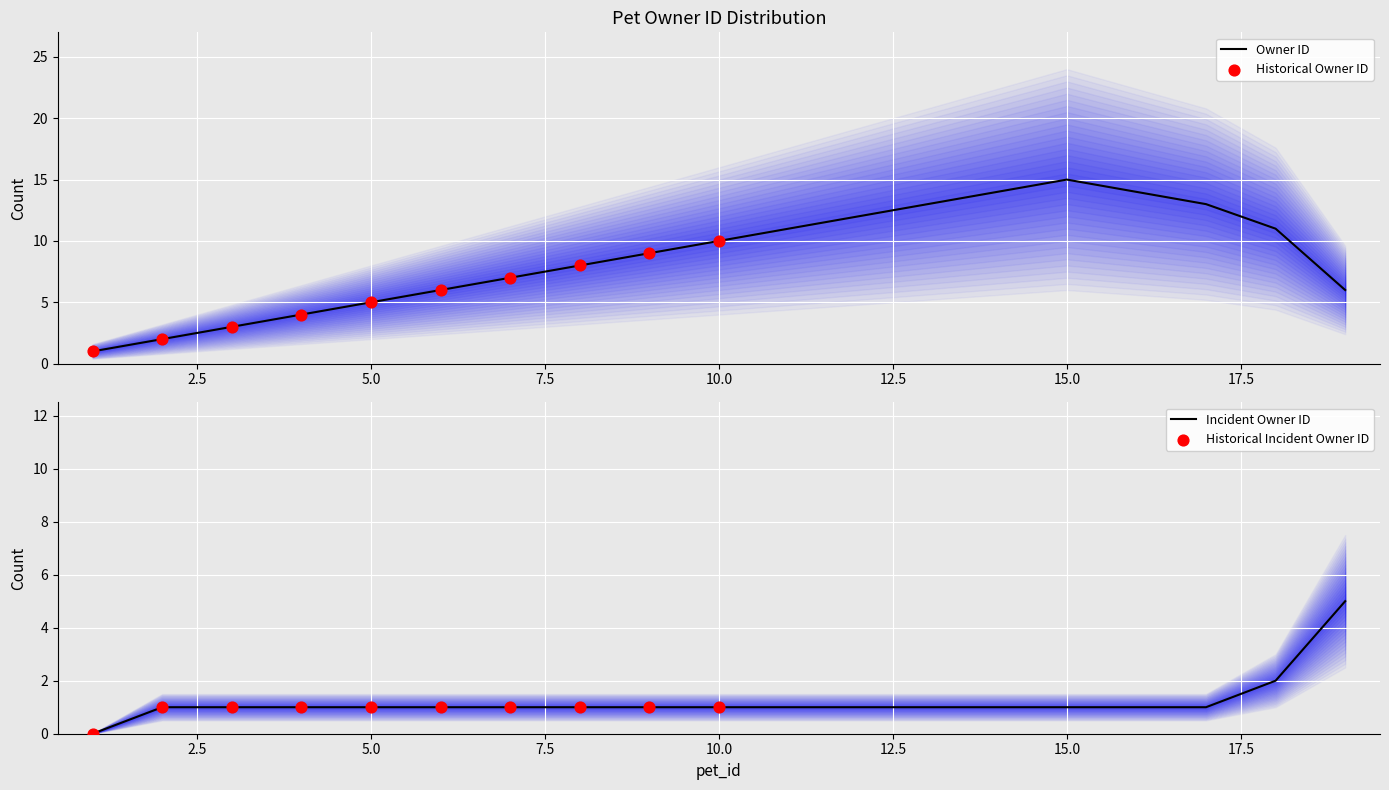

Between 14 and 3, which is larger?

14